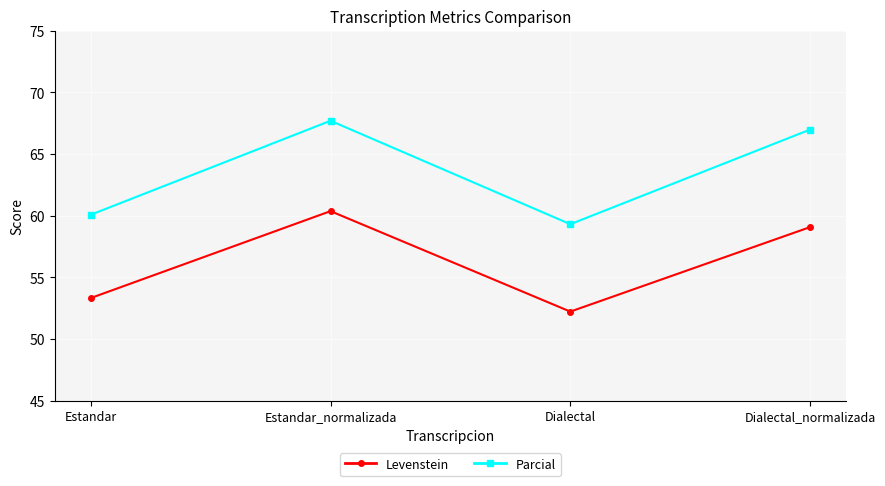

Count the number of data series in this chart.

2